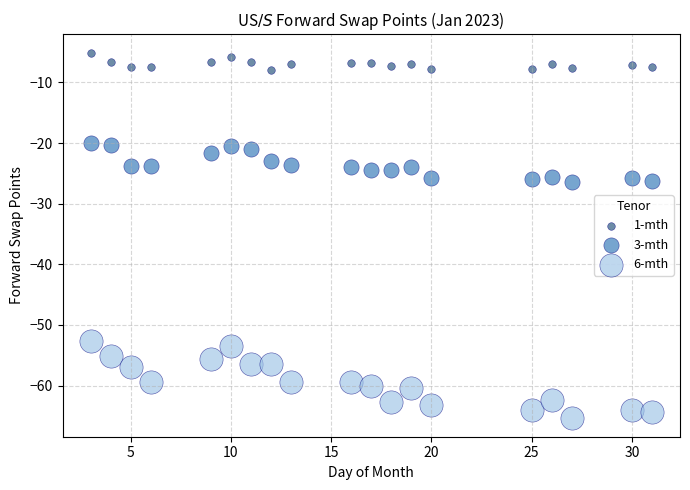

Which series contains the lowest Y value?

6-mth